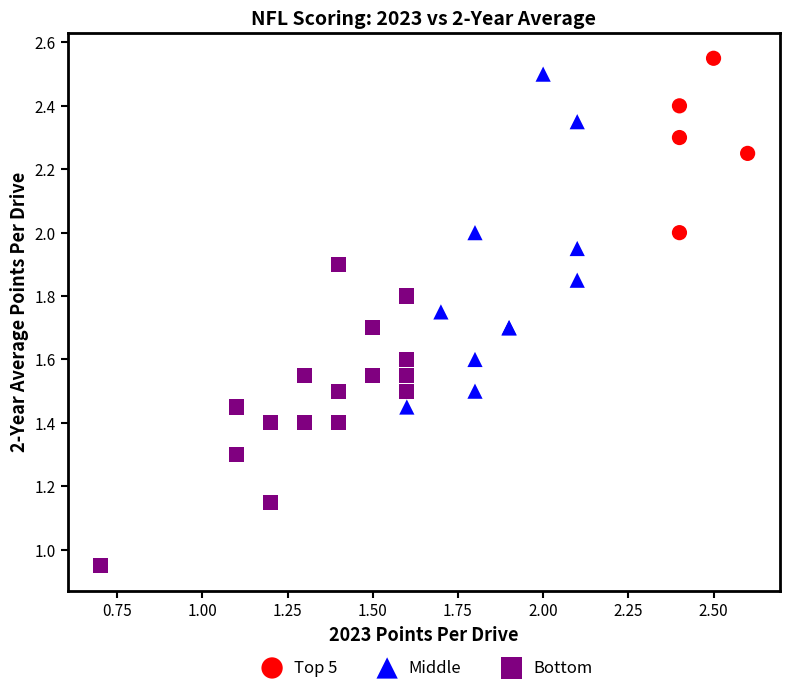

What are all the series names shown in the legend?

Top 5, Middle, Bottom